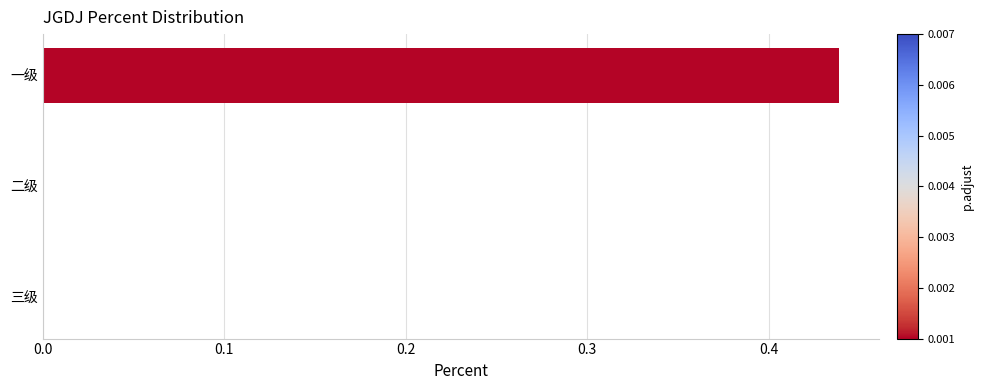

Which category has the highest value across all series?

一级